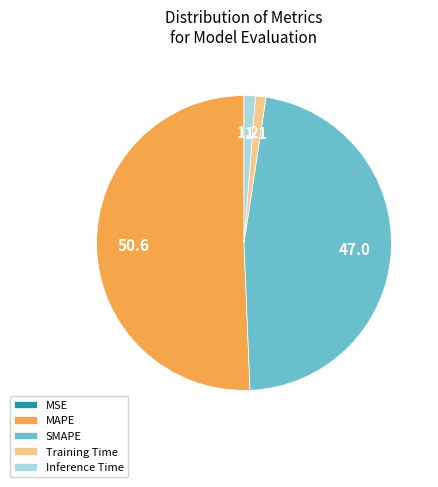

What is the largest slice in the pie chart?

MAPE